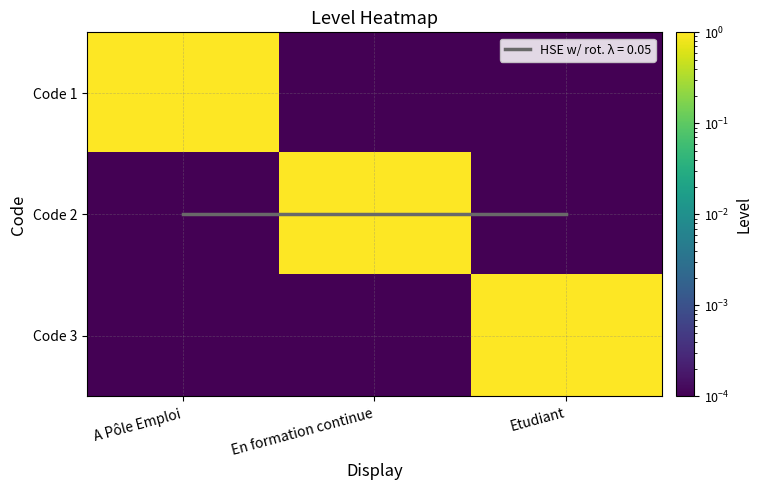

Between En formation continue and Etudiant, which series saw the biggest shift?

Code 2